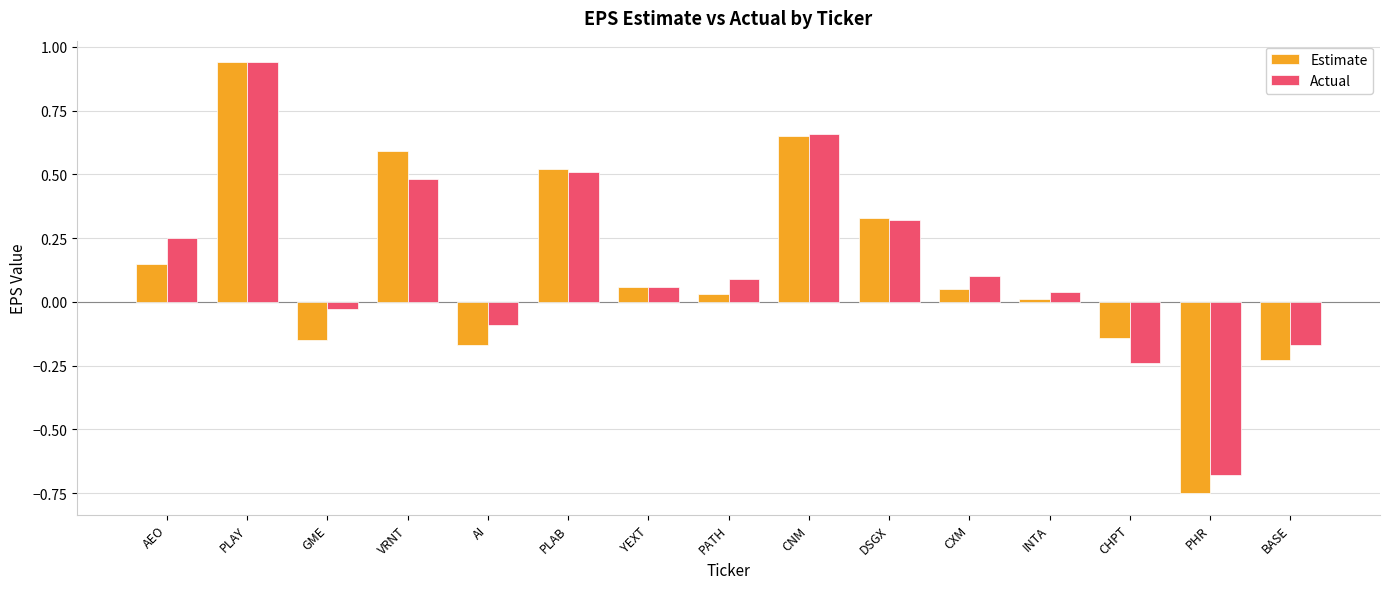

Which series changed the most between PLAY and CHPT?

Actual